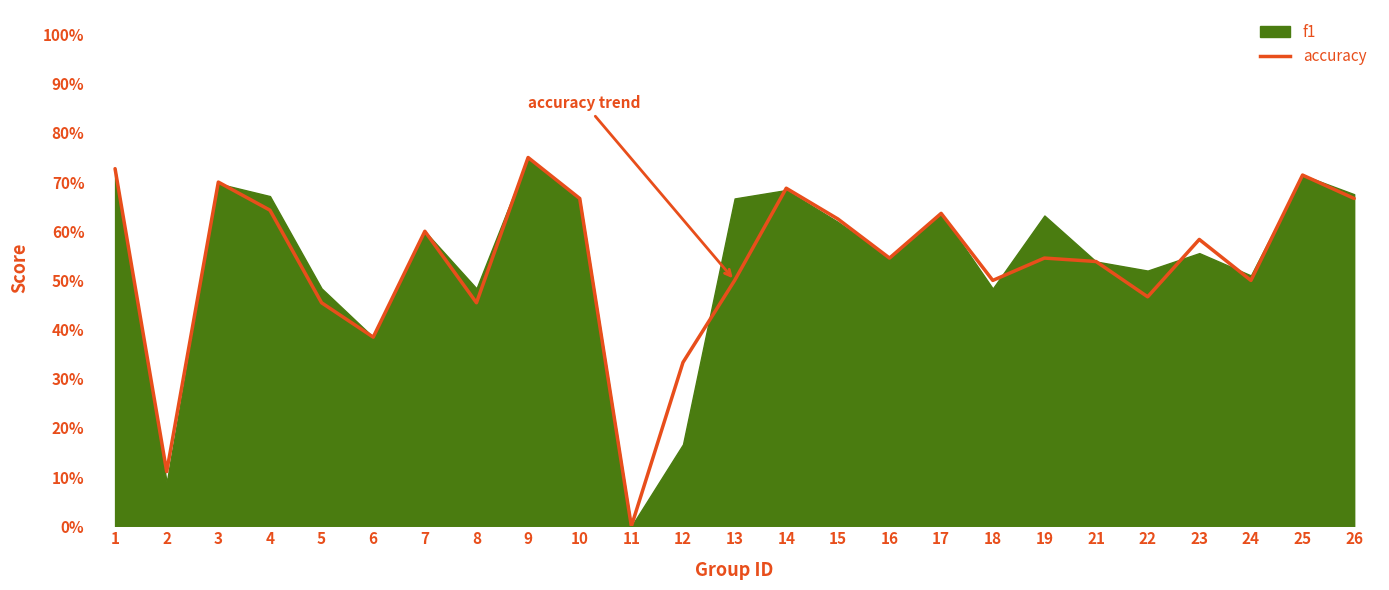

At which label is the value closest to 0?

11